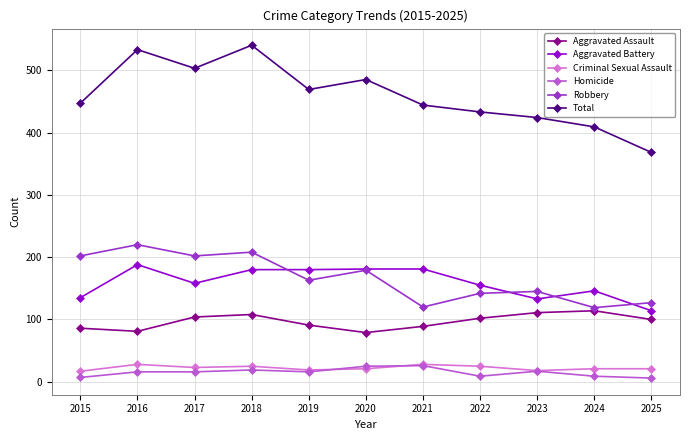

How many distinct data groups are displayed?

6